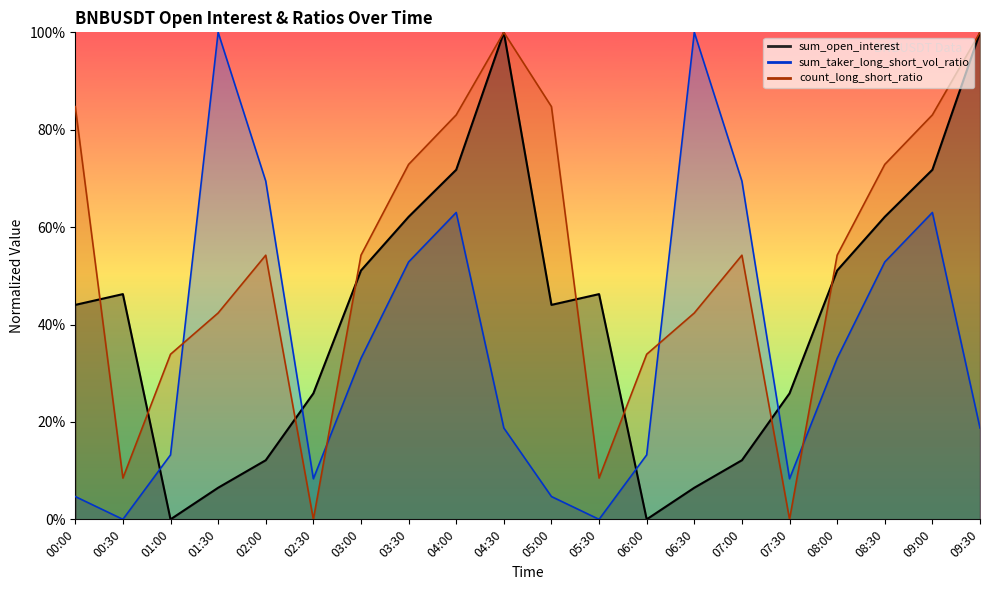

At which category is the sum across all series the highest?

04:30